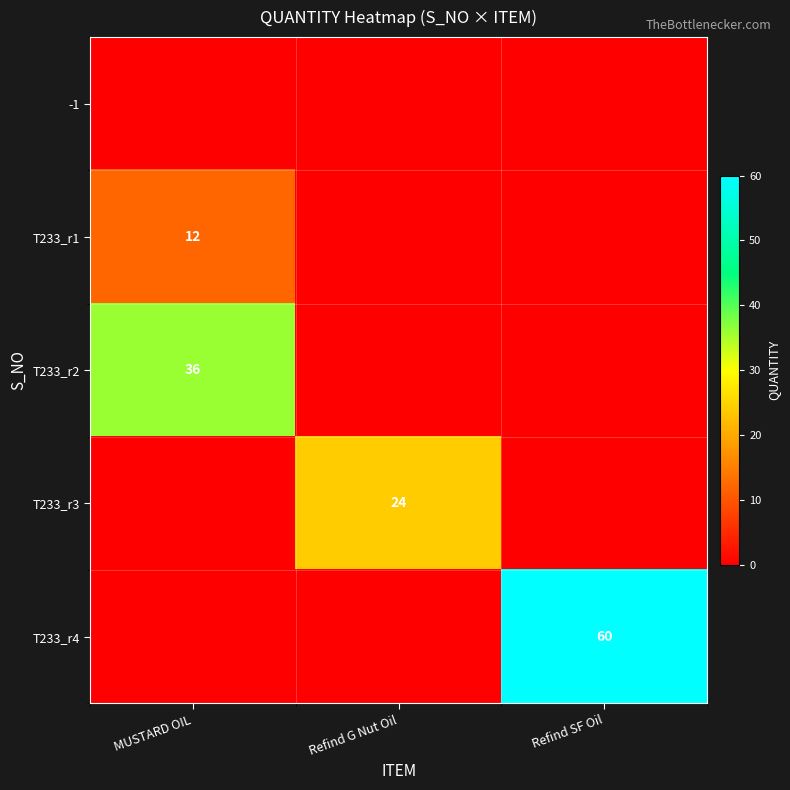

Is it true that T233_r3 equals 24 at Refind G Nut Oil?

True